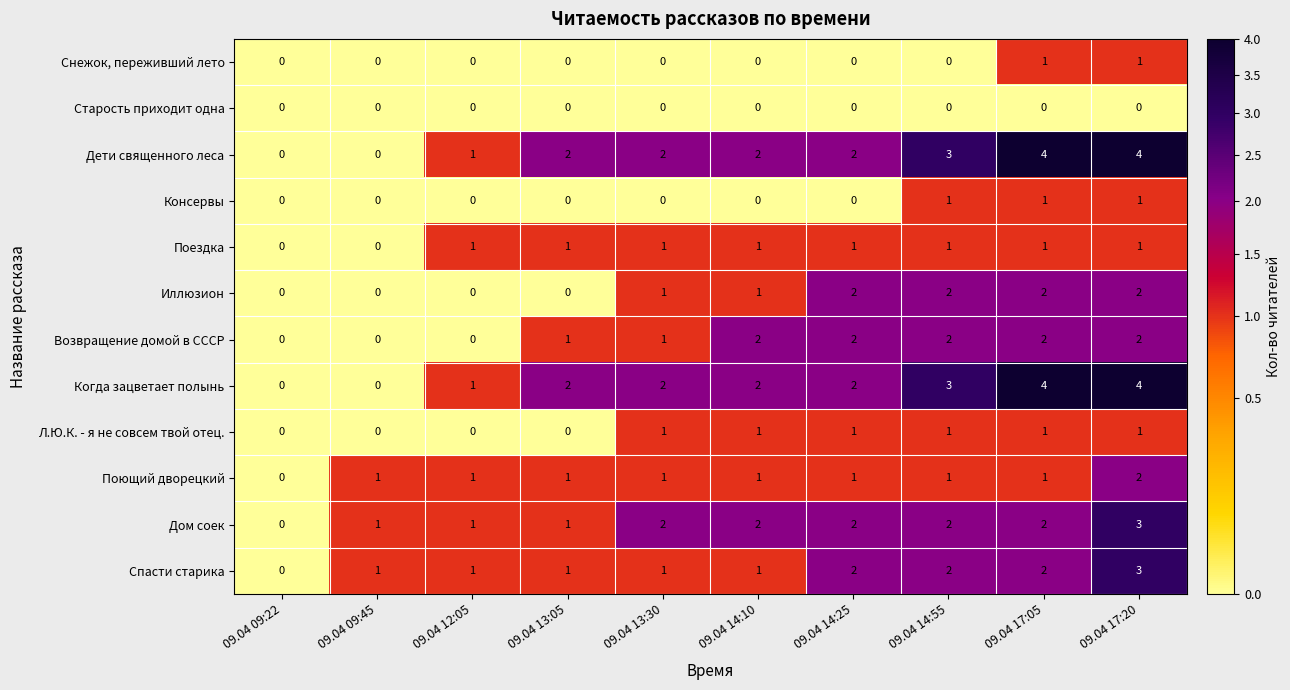

At which category is the sum across all series the highest?

09.04 17:20